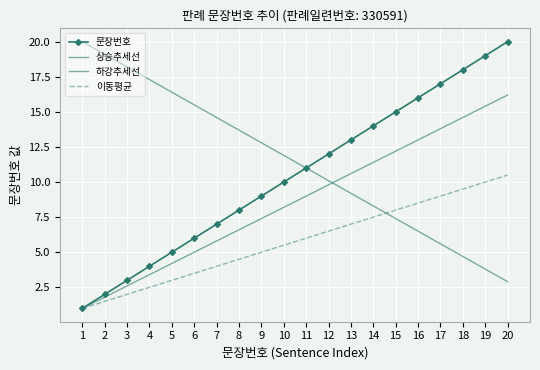

Which series has the largest range (max minus min)?

문장번호